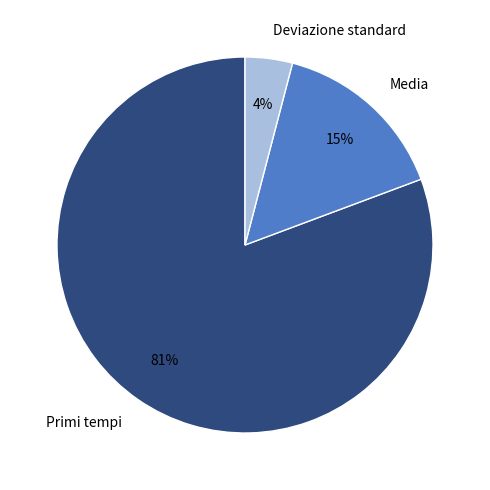

To the nearest percent, what is the difference between the largest and smallest slice percentages?

77%